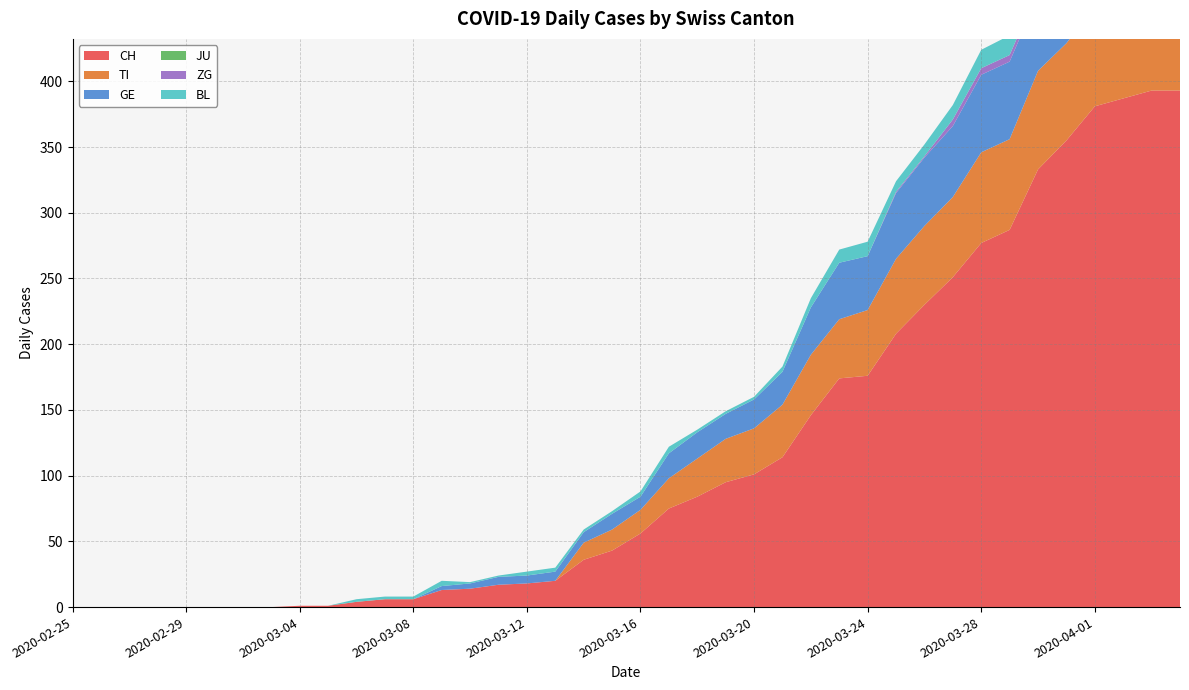

Reading left to right, transcribe all the data shown in this chart.

CH: 2020-02-25=0	2020-02-26=0	2020-02-27=0	2020-02-28=0	2020-02-29=0	2020-03-01=0	2020-03-02=0	2020-03-03=0	2020-03-04=1	2020-03-05=1	2020-03-06=4	2020-03-07=6	2020-03-08=6	2020-03-09=13	2020-03-10=14	2020-03-11=17	2020-03-12=18	2020-03-13=20	2020-03-14=36	2020-03-15=43	2020-03-16=56	2020-03-17=75	2020-03-18=84	2020-03-19=95	2020-03-20=101	2020-03-21=114	2020-03-22=146	2020-03-23=174	2020-03-24=176	2020-03-25=208	2020-03-26=230	2020-03-27=251	2020-03-28=277	2020-03-29=287	2020-03-30=333	2020-03-31=355	2020-04-01=381	2020-04-02=387	2020-04-03=393	2020-04-04=393
TI: 2020-02-25=0	2020-02-26=0	2020-02-27=0	2020-02-28=0	2020-02-29=0	2020-03-01=0	2020-03-02=0	2020-03-03=0	2020-03-04=0	2020-03-05=0	2020-03-06=0	2020-03-07=0	2020-03-08=0	2020-03-09=0	2020-03-10=0	2020-03-11=0	2020-03-12=0	2020-03-13=0	2020-03-14=13	2020-03-15=16	2020-03-16=18	2020-03-17=23	2020-03-18=29	2020-03-19=33	2020-03-20=35	2020-03-21=40	2020-03-22=46	2020-03-23=45	2020-03-24=50	2020-03-25=57	2020-03-26=60	2020-03-27=61	2020-03-28=69	2020-03-29=69	2020-03-30=75	2020-03-31=74	2020-04-01=76	2020-04-02=75	2020-04-03=75	2020-04-04=72
GE: 2020-02-25=0	2020-02-26=0	2020-02-27=0	2020-02-28=0	2020-02-29=0	2020-03-01=0	2020-03-02=0	2020-03-03=0	2020-03-04=0	2020-03-05=0	2020-03-06=0	2020-03-07=0	2020-03-08=0	2020-03-09=3	2020-03-10=4	2020-03-11=6	2020-03-12=6	2020-03-13=7	2020-03-14=8	2020-03-15=12	2020-03-16=10	2020-03-17=19	2020-03-18=20	2020-03-19=19	2020-03-20=22	2020-03-21=25	2020-03-22=36	2020-03-23=43	2020-03-24=41	2020-03-25=50	2020-03-26=52	2020-03-27=54	2020-03-28=59	2020-03-29=59	2020-03-30=57	2020-03-31=64	2020-04-01=64	2020-04-02=62	2020-04-03=65	2020-04-04=61
JU: 2020-02-25=0	2020-02-26=0	2020-02-27=0	2020-02-28=0	2020-02-29=0	2020-03-01=0	2020-03-02=0	2020-03-03=0	2020-03-04=0	2020-03-05=0	2020-03-06=0	2020-03-07=0	2020-03-08=0	2020-03-09=0	2020-03-10=0	2020-03-11=0	2020-03-12=0	2020-03-13=0	2020-03-14=0	2020-03-15=0	2020-03-16=0	2020-03-17=0	2020-03-18=0	2020-03-19=0	2020-03-20=0	2020-03-21=0	2020-03-22=0	2020-03-23=0	2020-03-24=0	2020-03-25=0	2020-03-26=0	2020-03-27=0	2020-03-28=0	2020-03-29=0	2020-03-30=0	2020-03-31=0	2020-04-01=0	2020-04-02=0	2020-04-03=0	2020-04-04=0
ZG: 2020-02-25=0	2020-02-26=0	2020-02-27=0	2020-02-28=0	2020-02-29=0	2020-03-01=0	2020-03-02=0	2020-03-03=0	2020-03-04=0	2020-03-05=0	2020-03-06=0	2020-03-07=0	2020-03-08=0	2020-03-09=0	2020-03-10=0	2020-03-11=0	2020-03-12=0	2020-03-13=0	2020-03-14=0	2020-03-15=0	2020-03-16=0	2020-03-17=0	2020-03-18=0	2020-03-19=0	2020-03-20=0	2020-03-21=0	2020-03-22=0	2020-03-23=0	2020-03-24=0	2020-03-25=1	2020-03-26=1	2020-03-27=5	2020-03-28=5	2020-03-29=5	2020-03-30=5	2020-03-31=6	2020-04-01=5	2020-04-02=5	2020-04-03=7	2020-04-04=7
BL: 2020-02-25=0	2020-02-26=0	2020-02-27=0	2020-02-28=0	2020-02-29=0	2020-03-01=0	2020-03-02=0	2020-03-03=0	2020-03-04=0	2020-03-05=0	2020-03-06=2	2020-03-07=2	2020-03-08=2	2020-03-09=4	2020-03-10=1	2020-03-11=1	2020-03-12=3	2020-03-13=3	2020-03-14=2	2020-03-15=2	2020-03-16=4	2020-03-17=5	2020-03-18=2	2020-03-19=2	2020-03-20=2	2020-03-21=4	2020-03-22=7	2020-03-23=10	2020-03-24=11	2020-03-25=8	2020-03-26=9	2020-03-27=11	2020-03-28=14	2020-03-29=15	2020-03-30=17	2020-03-31=18	2020-04-01=17	2020-04-02=18	2020-04-03=18	2020-04-04=19